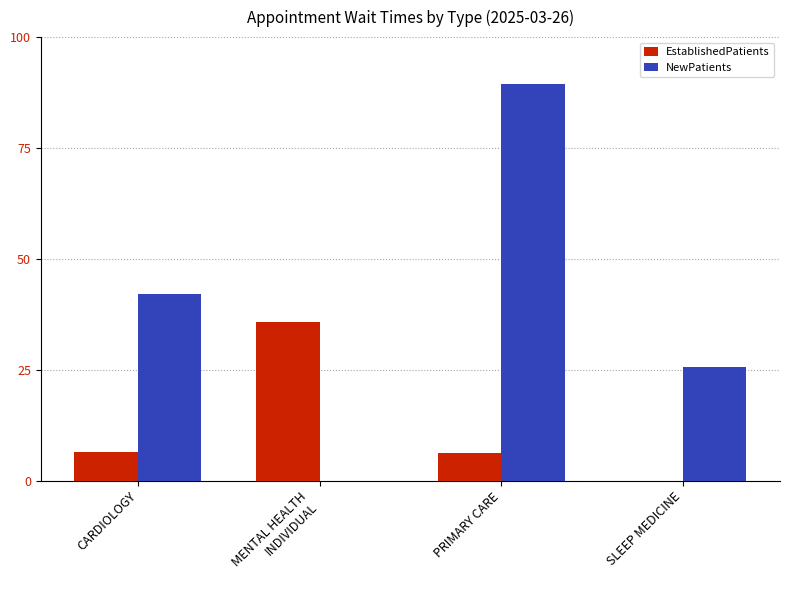

Where is NewPatients nearest to the value 44?

CARDIOLOGY